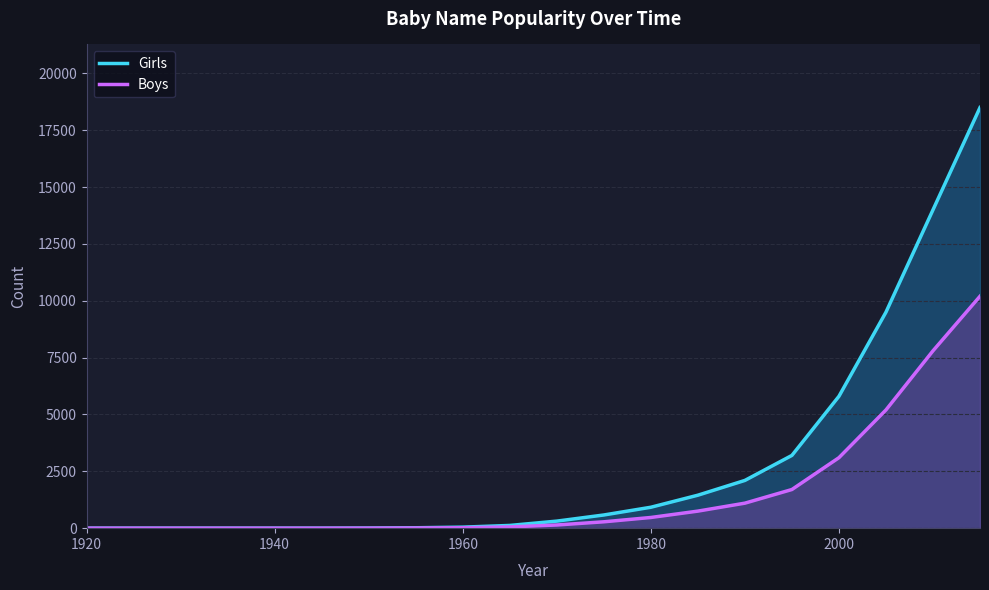

Which series has the widest spread of values?

Girls